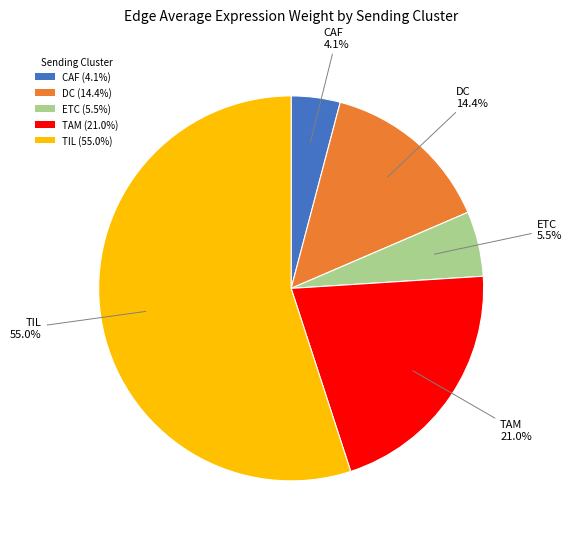

Does any single category account for the majority?

Yes